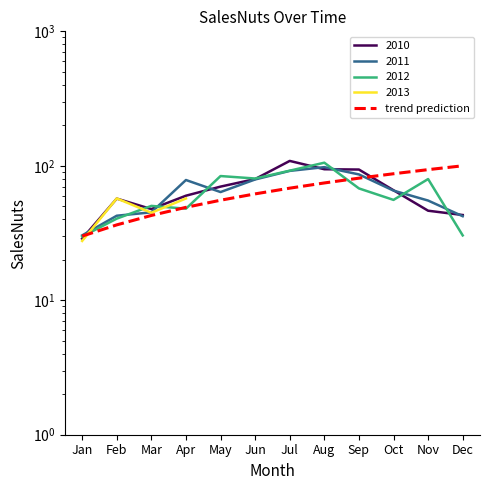

List the labels in order of value, smallest first.

Jan, Feb, Mar, Apr, May, Jun, Jul, Aug, Sep, Oct, Nov, Dec